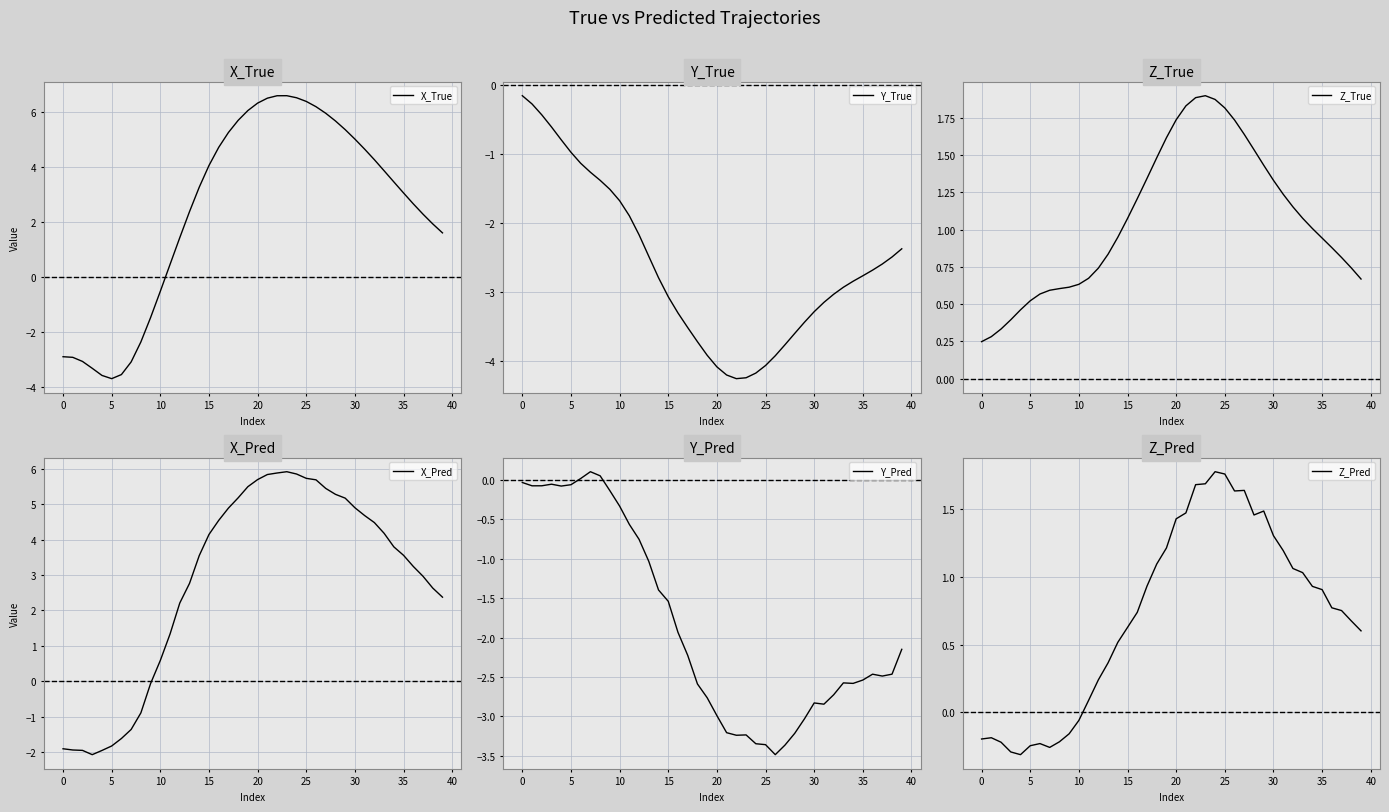

The value of Z_Pred at 11 is 0.1. True or false?

False